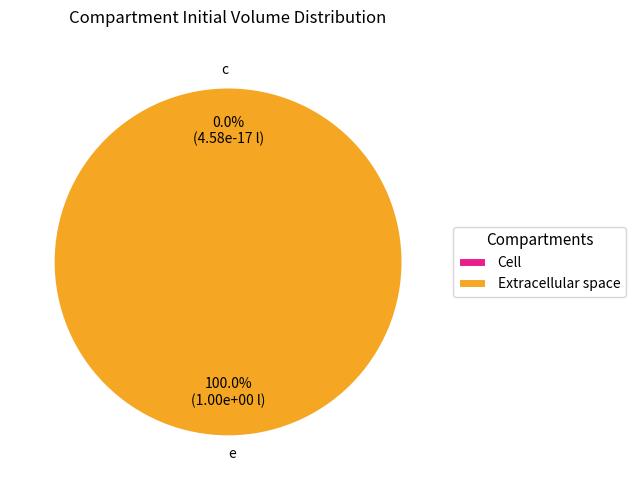

What is the smallest slice in the pie chart?

c